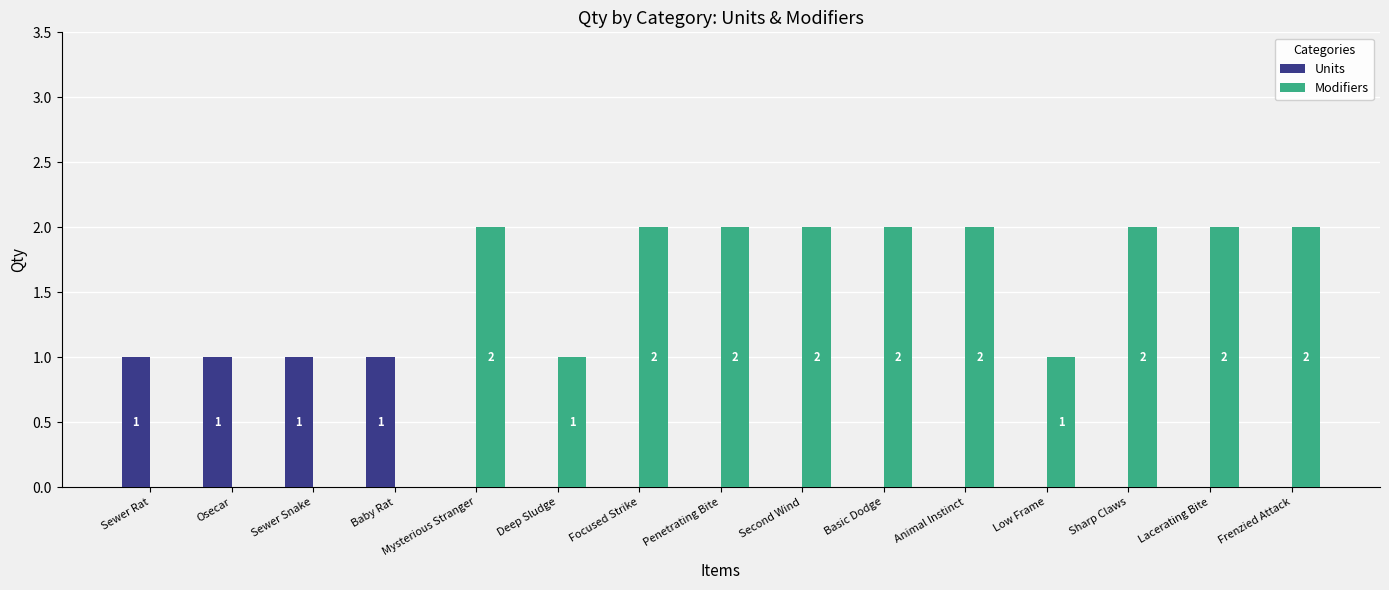

Between Sewer Snake and Sharp Claws, which series saw the biggest shift?

Modifiers